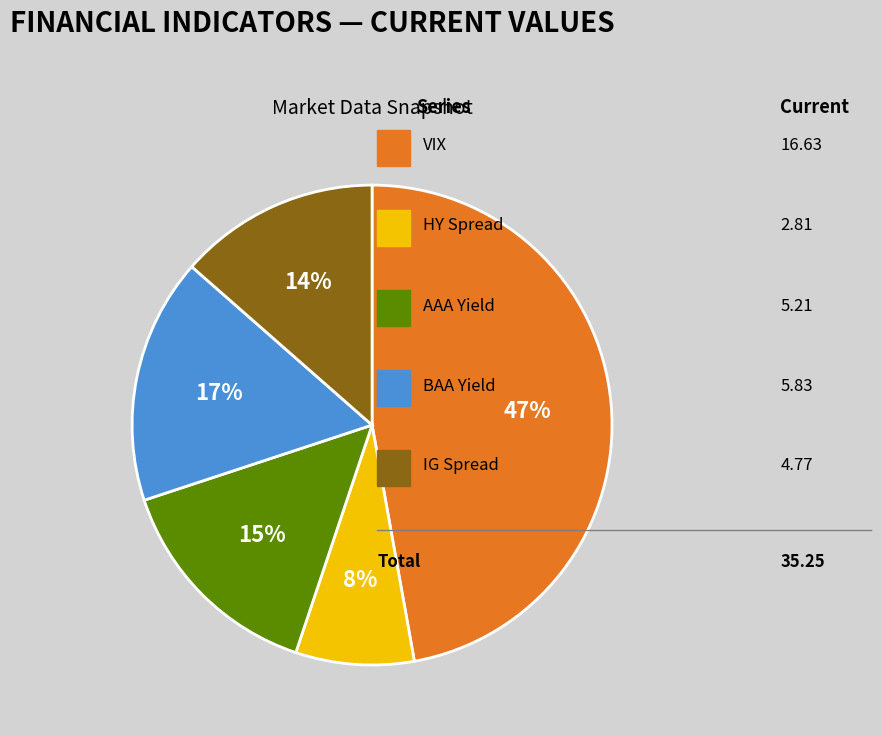

Does any single category account for the majority?

No